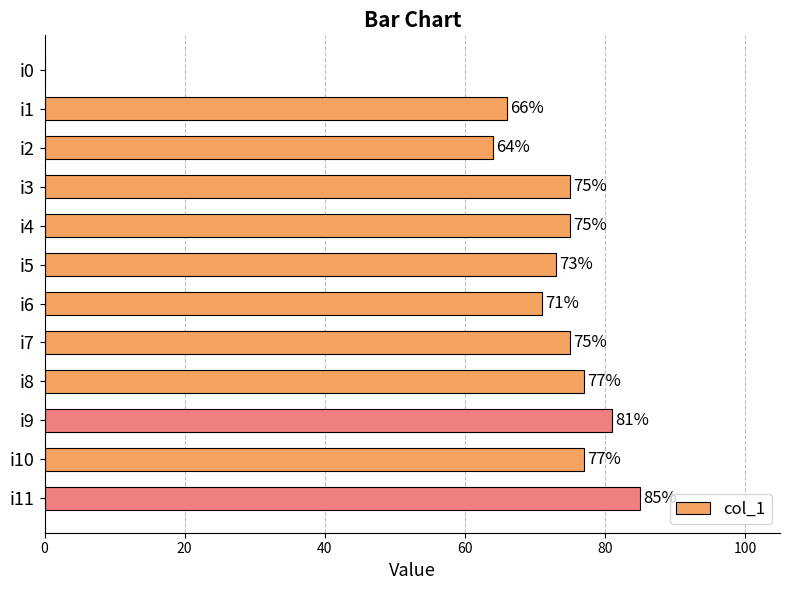

The value at i7 is 98. True or false?

False